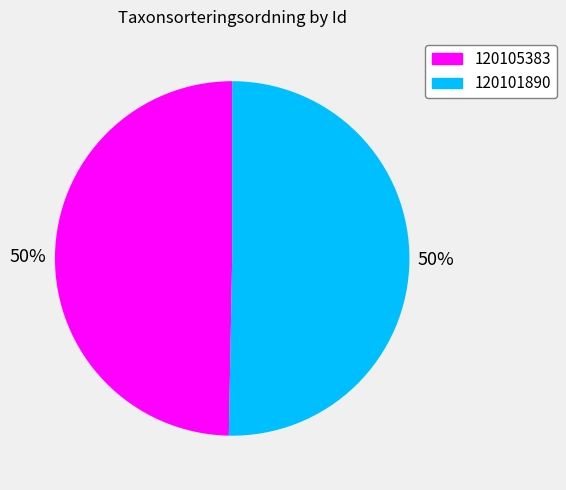

Do 120105383 and 120101890 together represent more than half of the pie?

Yes